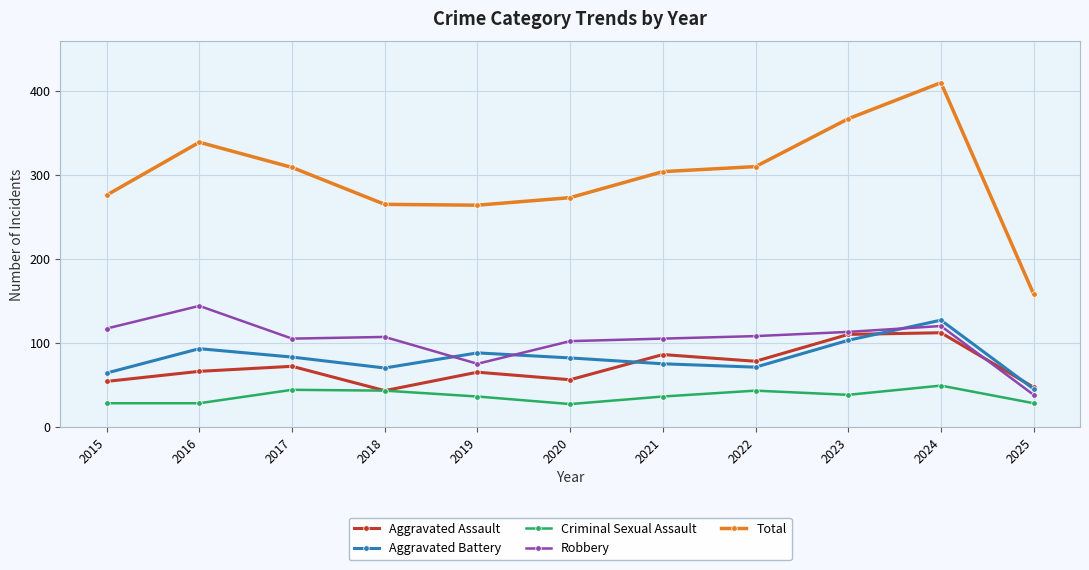

How many series are shown in this chart?

5